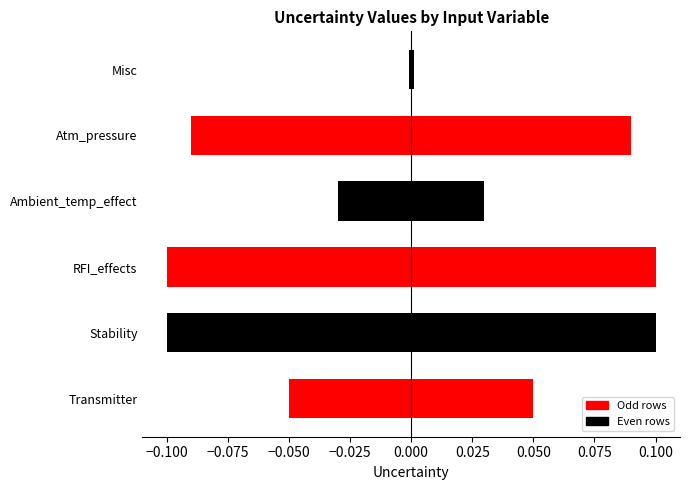

How many categories are shown in the chart?

6